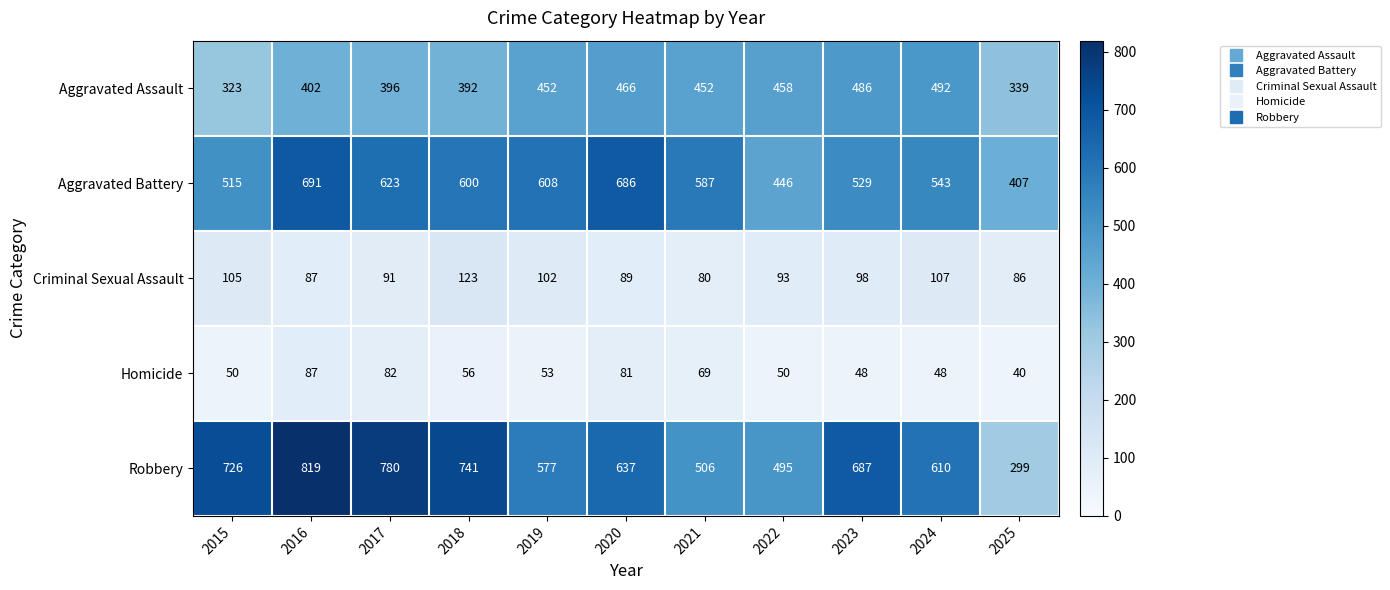

What is the total value across all series at 2021?

1694